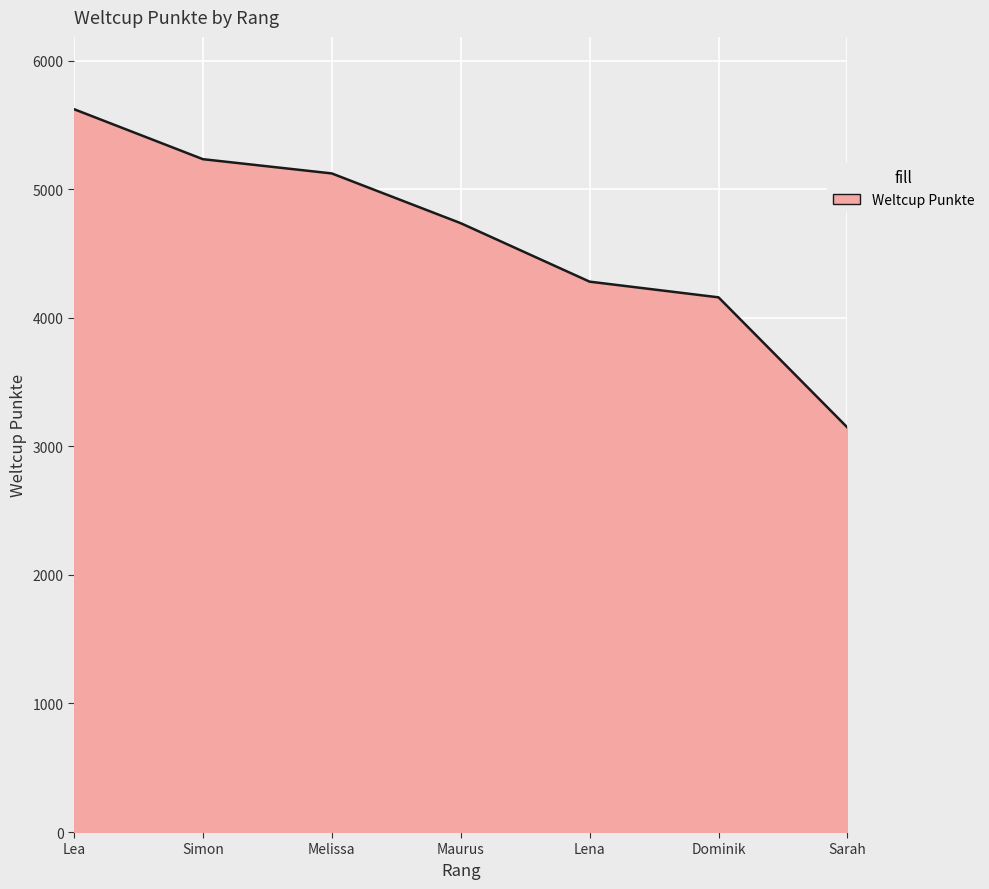

What is the change in value from Dominik to Sarah?

-1013